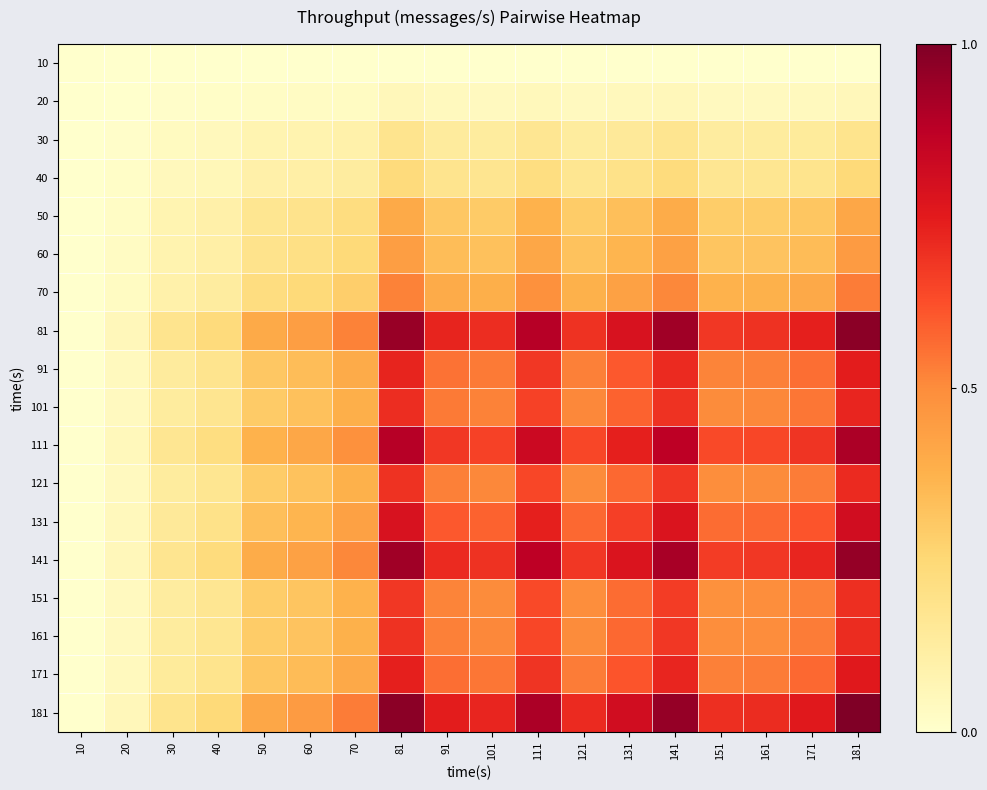

Reading right to left, list all the values displayed in this chart.

10: 181=0.0	171=0.0	161=0.0	151=0.0	141=0.0	131=0.0	121=0.0	111=0.0	101=0.0	91=0.0	81=0.0	70=0.0	60=0.0	50=0.0	40=0.0	30=0.0	20=0.0	10=0.0
20: 181=0.1	171=0.0	161=0.0	151=0.0	141=0.1	131=0.0	121=0.0	111=0.0	101=0.0	91=0.0	81=0.1	70=0.0	60=0.0	50=0.0	40=0.0	30=0.0	20=0.0	10=0.0
30: 181=0.2	171=0.1	161=0.1	151=0.1	141=0.2	131=0.1	121=0.1	111=0.2	101=0.1	91=0.1	81=0.2	70=0.1	60=0.1	50=0.1	40=0.0	30=0.0	20=0.0	10=0.0
40: 181=0.2	171=0.2	161=0.2	151=0.2	141=0.2	131=0.2	121=0.2	111=0.2	101=0.2	91=0.2	81=0.2	70=0.1	60=0.1	50=0.1	40=0.1	30=0.0	20=0.0	10=0.0
50: 181=0.4	171=0.3	161=0.3	151=0.3	141=0.4	131=0.3	121=0.3	111=0.4	101=0.3	91=0.3	81=0.4	70=0.2	60=0.2	50=0.2	40=0.1	30=0.1	20=0.0	10=0.0
60: 181=0.5	171=0.3	161=0.3	151=0.3	141=0.4	131=0.4	121=0.3	111=0.4	101=0.3	91=0.3	81=0.4	70=0.2	60=0.2	50=0.2	40=0.1	30=0.1	20=0.0	10=0.0
70: 181=0.5	171=0.4	161=0.4	151=0.4	141=0.5	131=0.4	121=0.4	111=0.5	101=0.4	91=0.4	81=0.5	70=0.3	60=0.2	50=0.2	40=0.1	30=0.1	20=0.0	10=0.0
81: 181=1.0	171=0.7	161=0.7	151=0.7	141=0.9	131=0.8	121=0.7	111=0.9	101=0.7	91=0.7	81=0.9	70=0.5	60=0.4	50=0.4	40=0.2	30=0.2	20=0.1	10=0.0
91: 181=0.7	171=0.6	161=0.5	151=0.5	141=0.7	131=0.6	121=0.5	111=0.7	101=0.5	91=0.6	81=0.7	70=0.4	60=0.3	50=0.3	40=0.2	30=0.1	20=0.0	10=0.0
101: 181=0.7	171=0.5	161=0.5	151=0.5	141=0.7	131=0.6	121=0.5	111=0.7	101=0.5	91=0.5	81=0.7	70=0.4	60=0.3	50=0.3	40=0.2	30=0.1	20=0.0	10=0.0
111: 181=0.9	171=0.7	161=0.6	151=0.6	141=0.9	131=0.7	121=0.6	111=0.8	101=0.7	91=0.7	81=0.9	70=0.5	60=0.4	50=0.4	40=0.2	30=0.2	20=0.0	10=0.0
121: 181=0.7	171=0.5	161=0.5	151=0.5	141=0.7	131=0.6	121=0.5	111=0.6	101=0.5	91=0.5	81=0.7	70=0.4	60=0.3	50=0.3	40=0.2	30=0.1	20=0.0	10=0.0
131: 181=0.8	171=0.6	161=0.6	151=0.6	141=0.8	131=0.7	121=0.6	111=0.7	101=0.6	91=0.6	81=0.8	70=0.4	60=0.4	50=0.3	40=0.2	30=0.1	20=0.0	10=0.0
141: 181=1.0	171=0.7	161=0.7	151=0.7	141=0.9	131=0.8	121=0.7	111=0.9	101=0.7	91=0.7	81=0.9	70=0.5	60=0.4	50=0.4	40=0.2	30=0.2	20=0.1	10=0.0
151: 181=0.7	171=0.5	161=0.5	151=0.5	141=0.7	131=0.6	121=0.5	111=0.6	101=0.5	91=0.5	81=0.7	70=0.4	60=0.3	50=0.3	40=0.2	30=0.1	20=0.0	10=0.0
161: 181=0.7	171=0.5	161=0.5	151=0.5	141=0.7	131=0.6	121=0.5	111=0.6	101=0.5	91=0.5	81=0.7	70=0.4	60=0.3	50=0.3	40=0.2	30=0.1	20=0.0	10=0.0
171: 181=0.8	171=0.6	161=0.5	151=0.5	141=0.7	131=0.6	121=0.5	111=0.7	101=0.5	91=0.6	81=0.7	70=0.4	60=0.3	50=0.3	40=0.2	30=0.1	20=0.0	10=0.0
181: 181=1.0	171=0.8	161=0.7	151=0.7	141=1.0	131=0.8	121=0.7	111=0.9	101=0.7	91=0.7	81=1.0	70=0.5	60=0.5	50=0.4	40=0.2	30=0.2	20=0.1	10=0.0